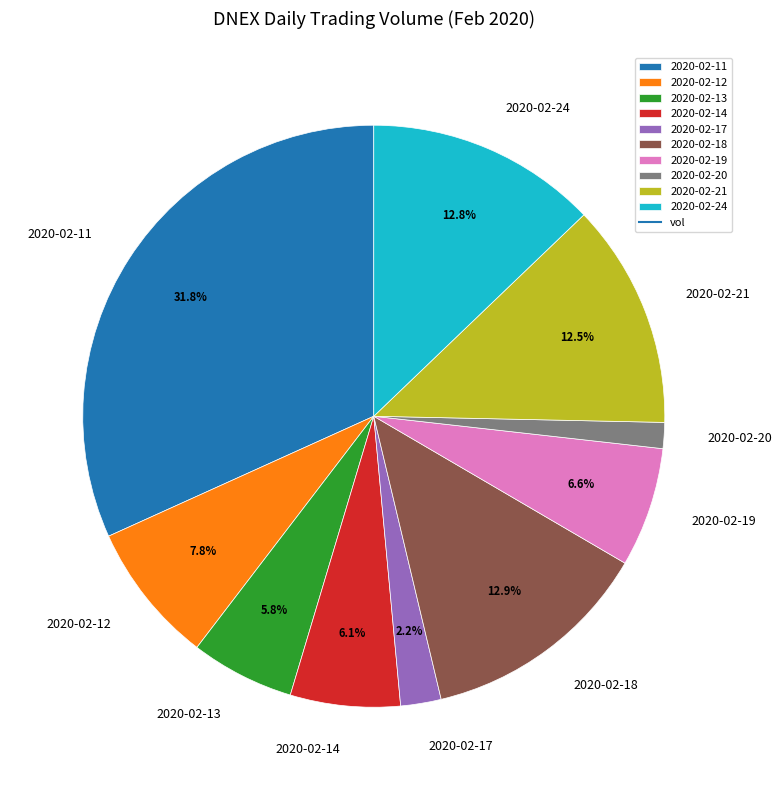

True or false: 2020-02-17 accounts for 16% of the total.

False